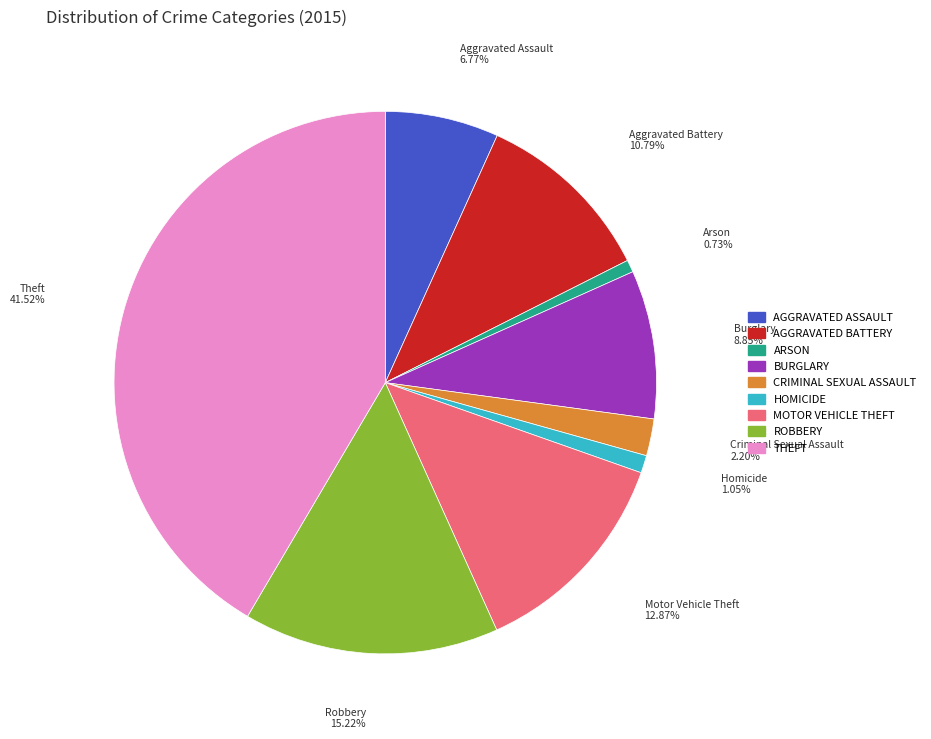

Does any single category account for the majority?

No